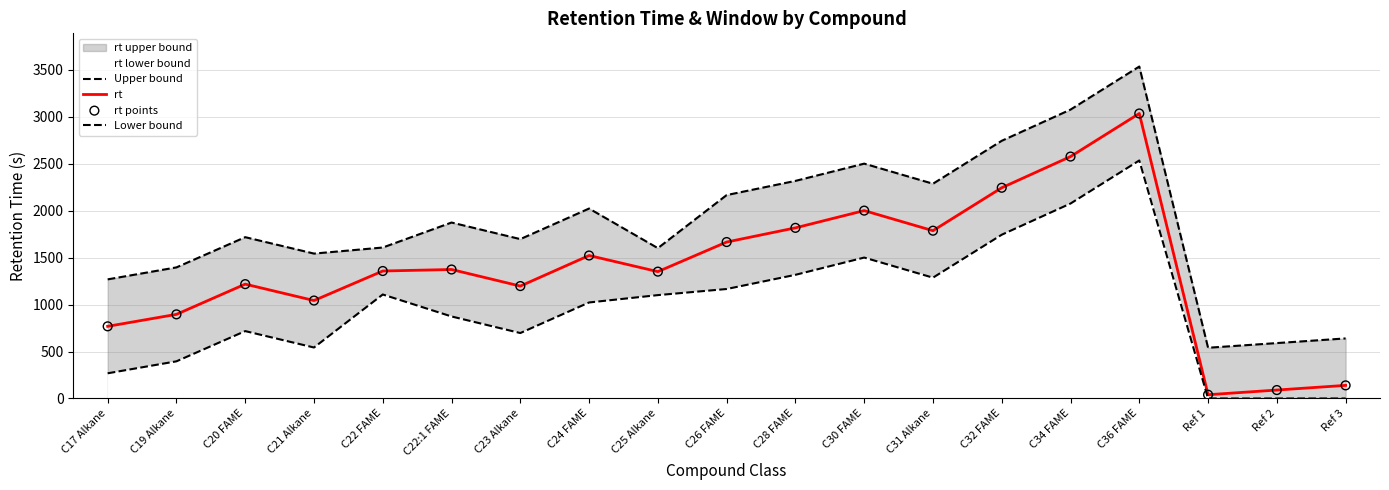

At how many categories does at least one series exceed 55?

19